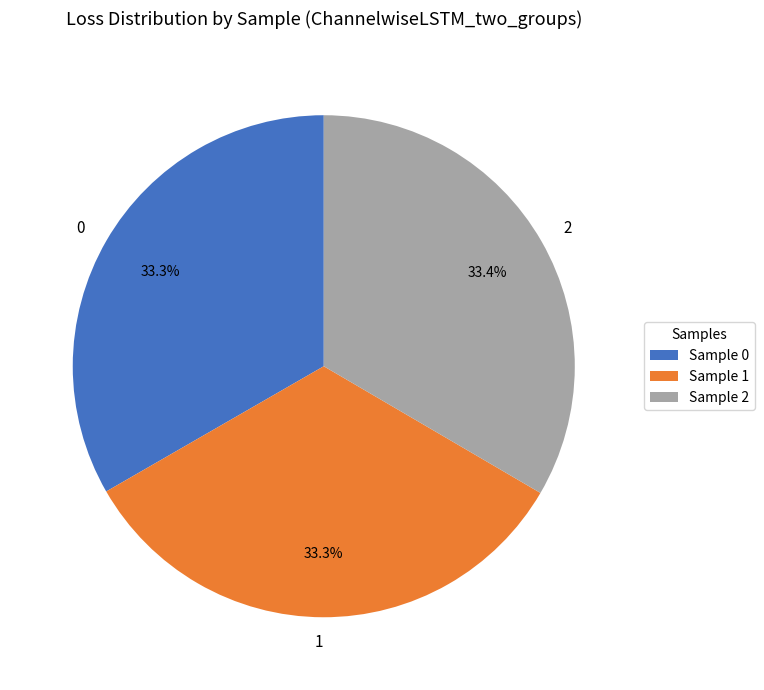

What percentage do 2 and 1 together represent?

66.7%